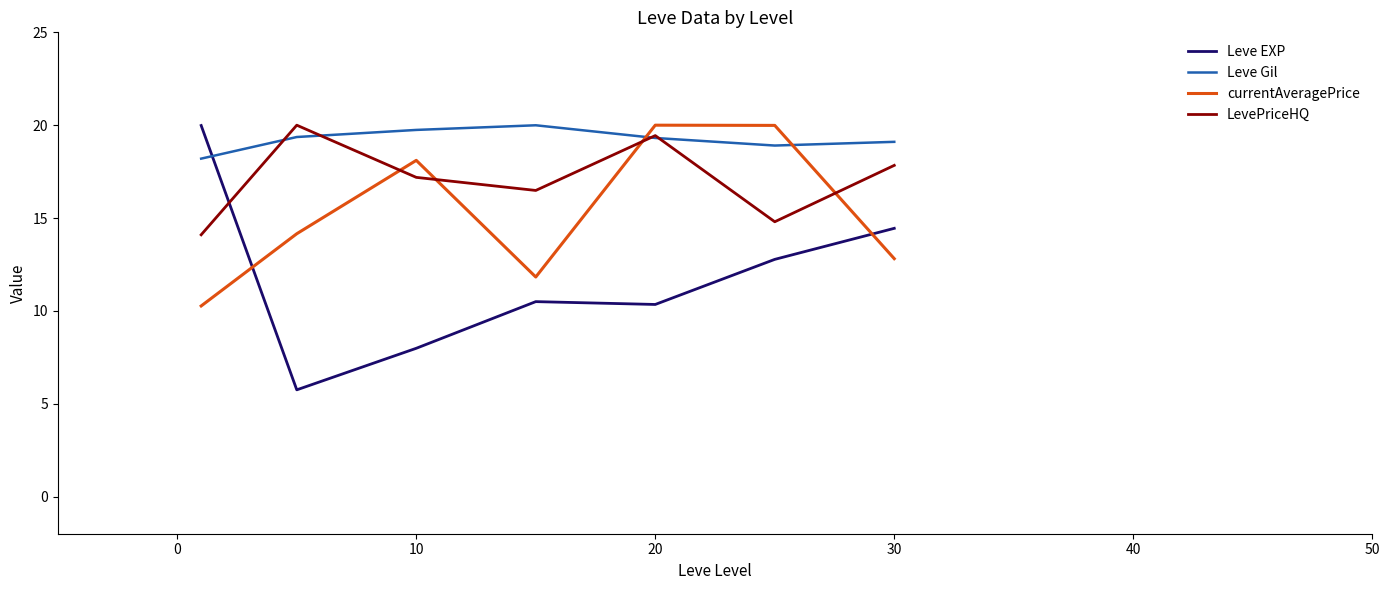

How many lines are shown in the chart?

4